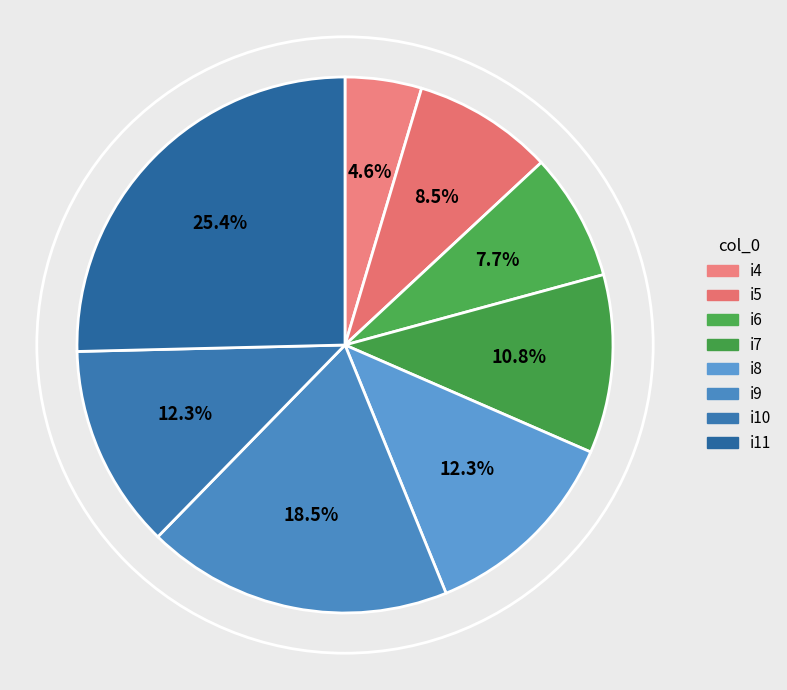

To the nearest percent, what is the difference between the i11 and i4 slice percentages?

21%